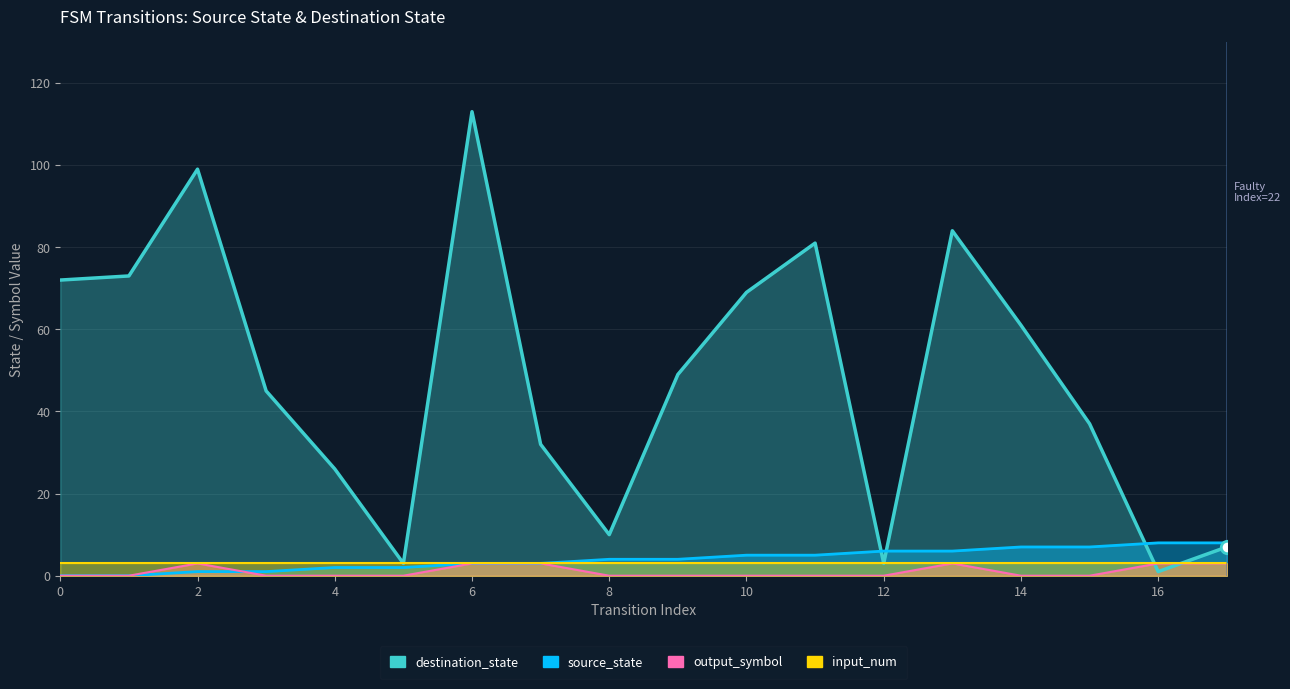

Which series reaches the maximum Y coordinate?

destination_state